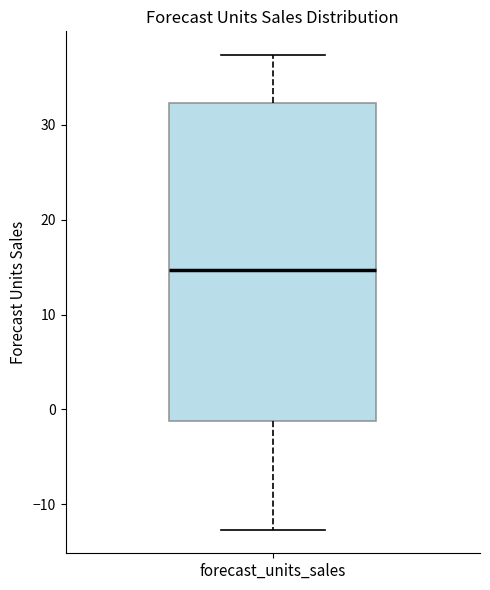

Where is the upper edge of the box for forecast_units_sales on the y-axis? The values are not printed on the chart, so give them approximately, as read against the axis.

32